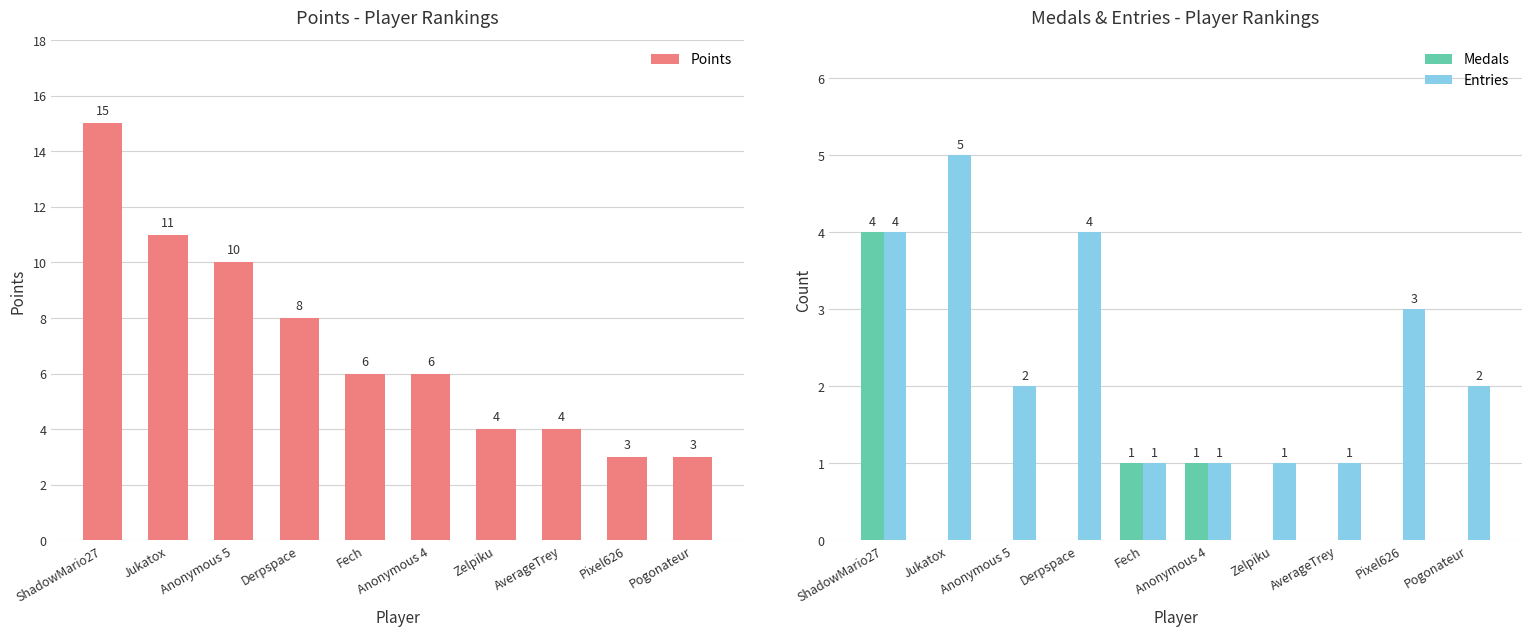

Which series has the widest spread of values?

Points